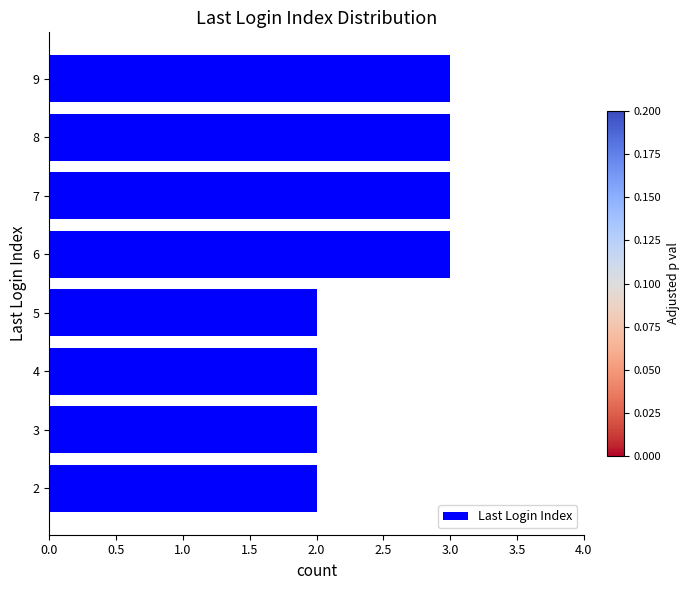

The chart shows a value of 2 at 4. True or false?

True